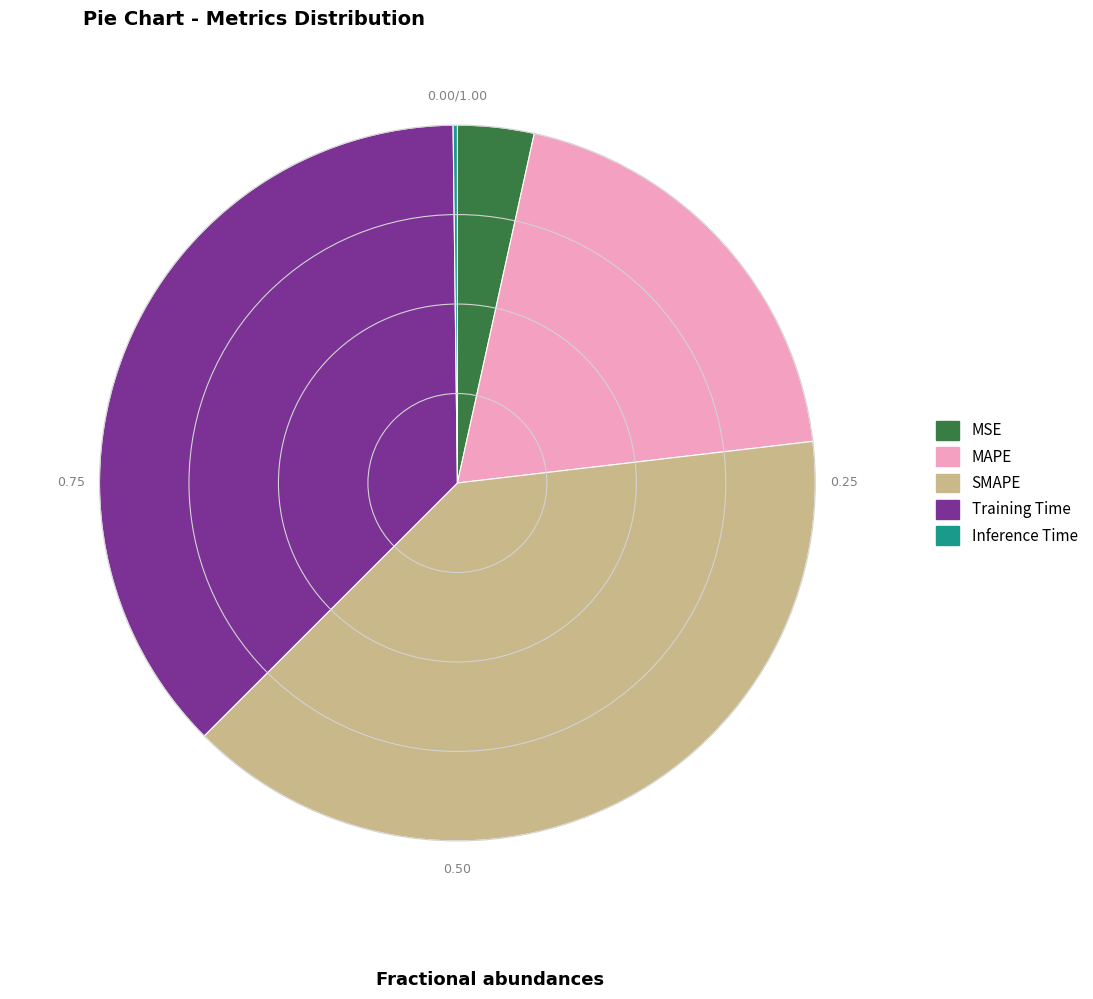

Do MAPE and MSE together represent more than half of the pie?

No